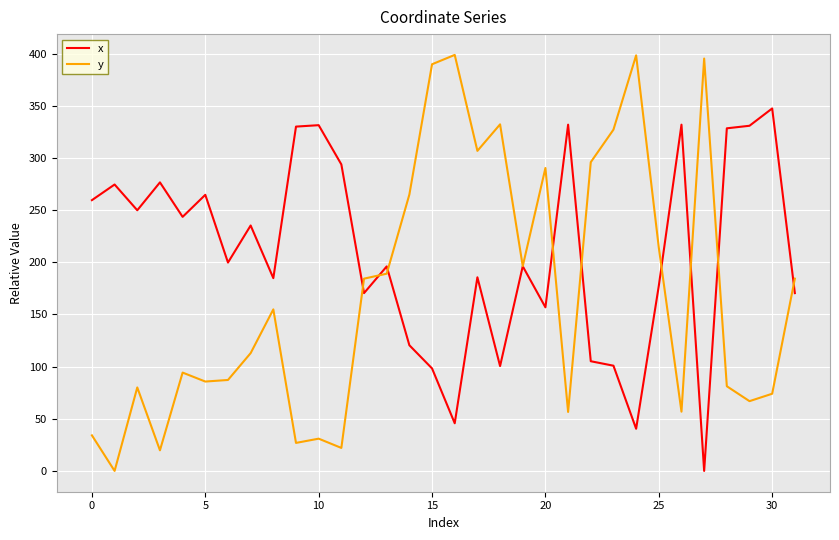

Which series has the largest range (max minus min)?

y